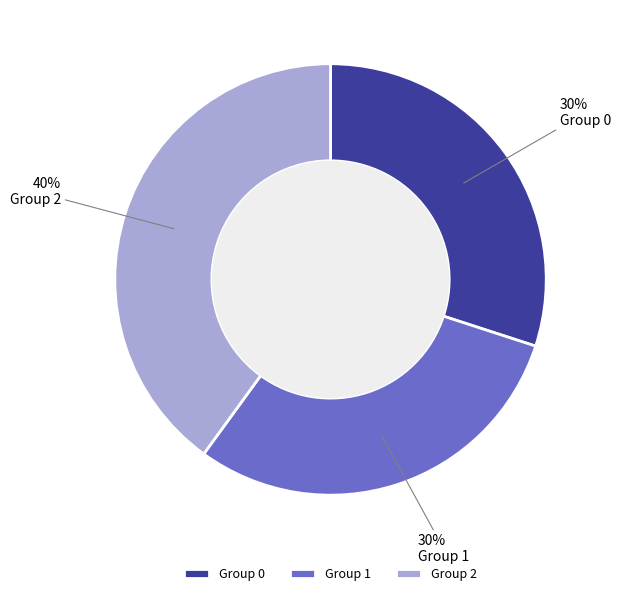

How many slices are in this pie chart?

3